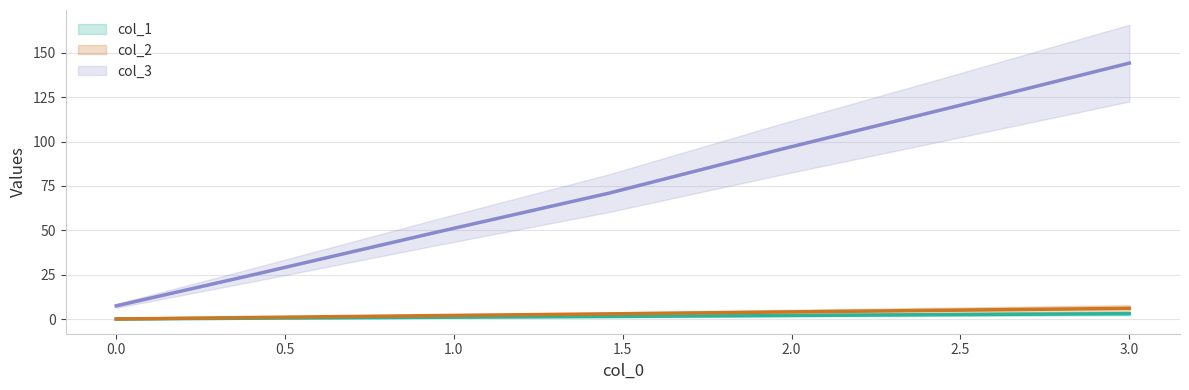

True or false: col_1 and col_2 cross at least once.

False